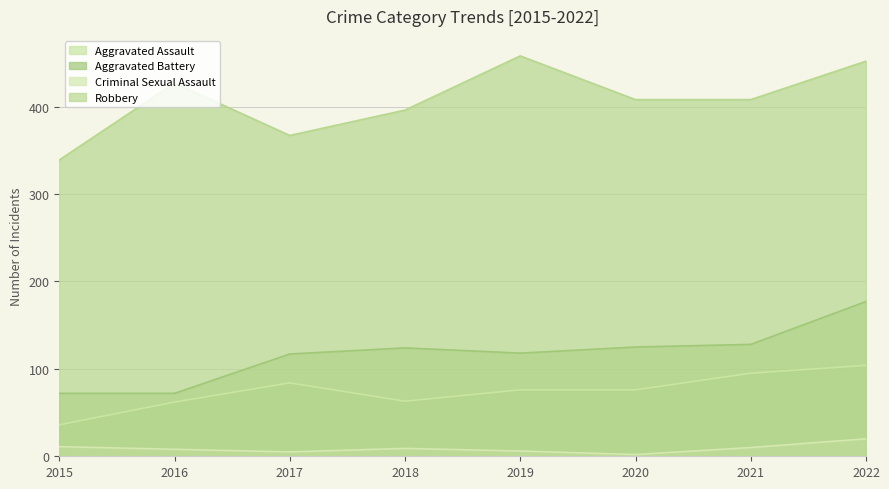

What is the minimum value shown in the chart?

2